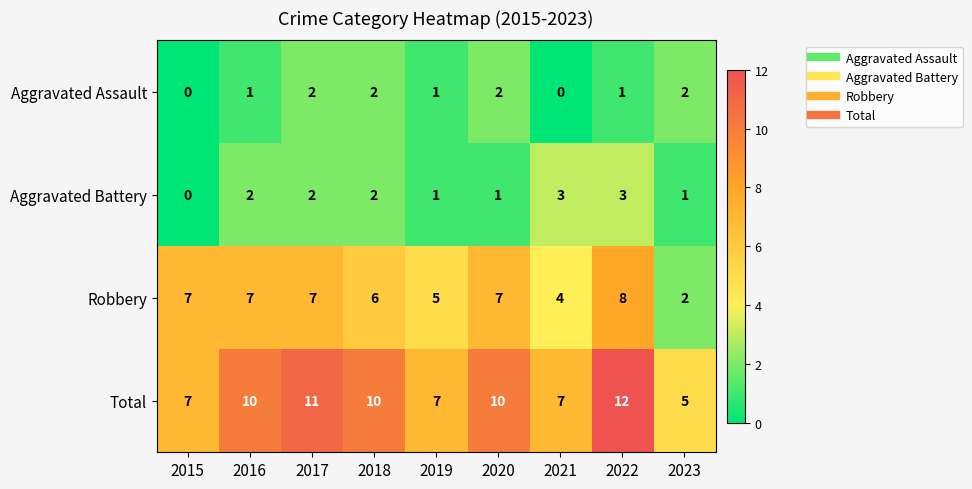

At how many categories does at least one series exceed 9?

5